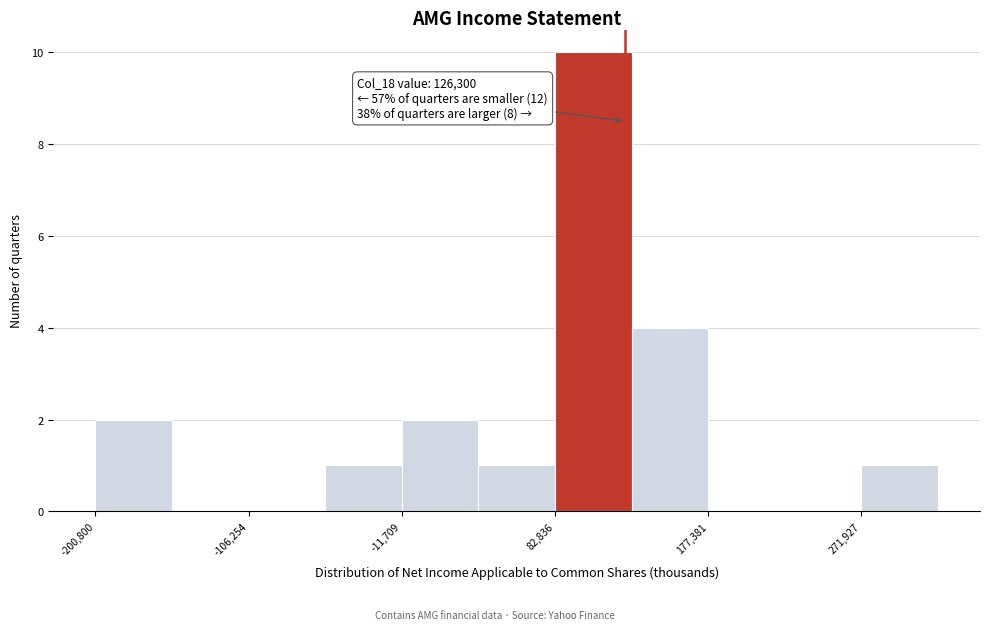

Over which range of the x-axis is the bar tallest?

80000 to 130000